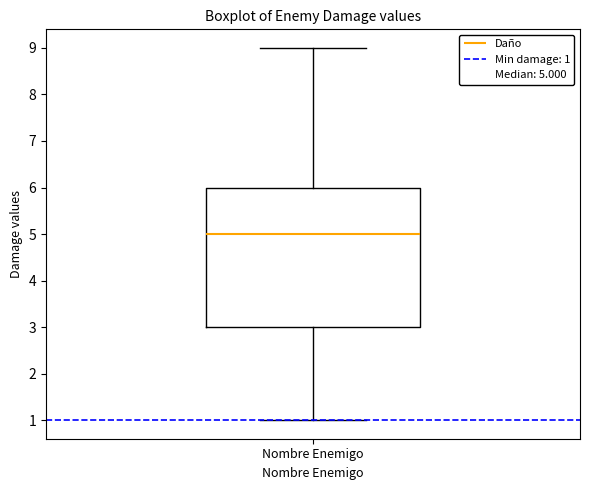

Transcribe this box plot: give where the median line is, the range the box spans, and where the two whiskers end, as read against the y-axis. The values are not printed on the chart, so give them approximately, as read against the axis.

median 5, box 3 to 6, whiskers 1 to 9